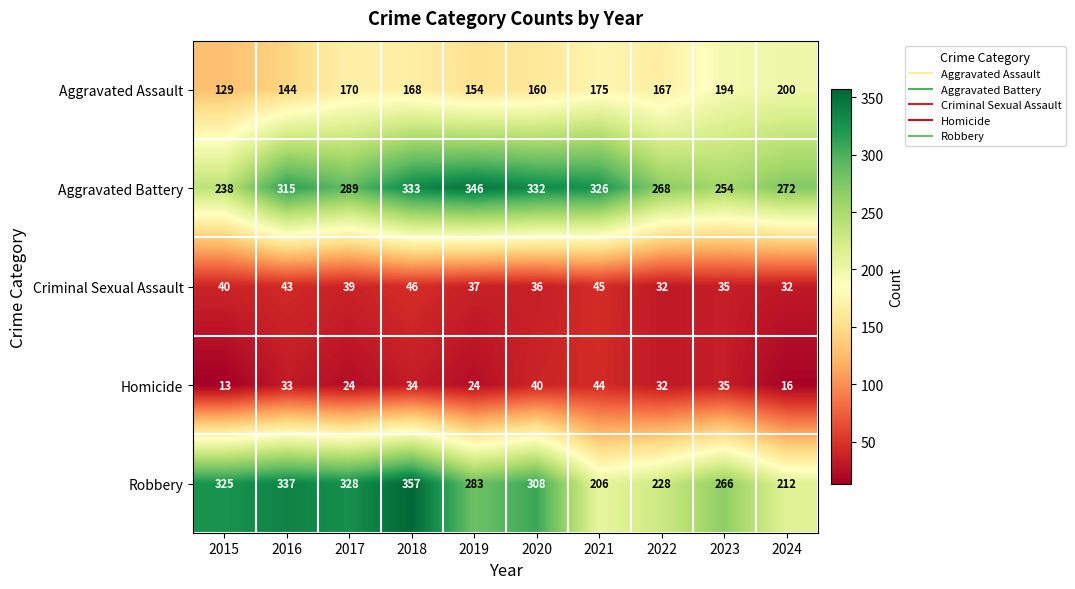

What is the approximate value of Aggravated Assault at 2023, to the nearest 10?

190